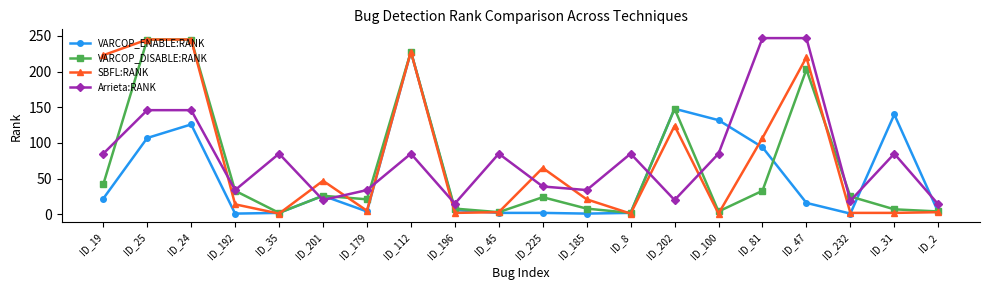

True or false: VARCOP_ENABLE:RANK and VARCOP_DISABLE:RANK cross at least once.

True